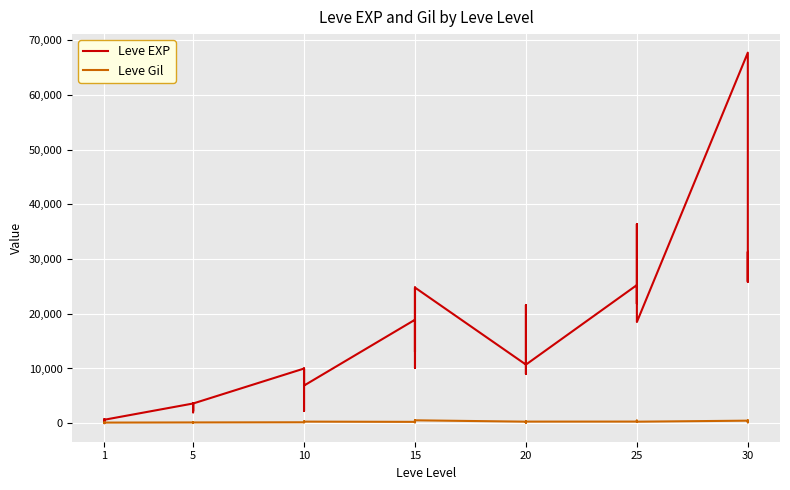

What is the value of the Leve EXP point at the 8th from the left?

3600